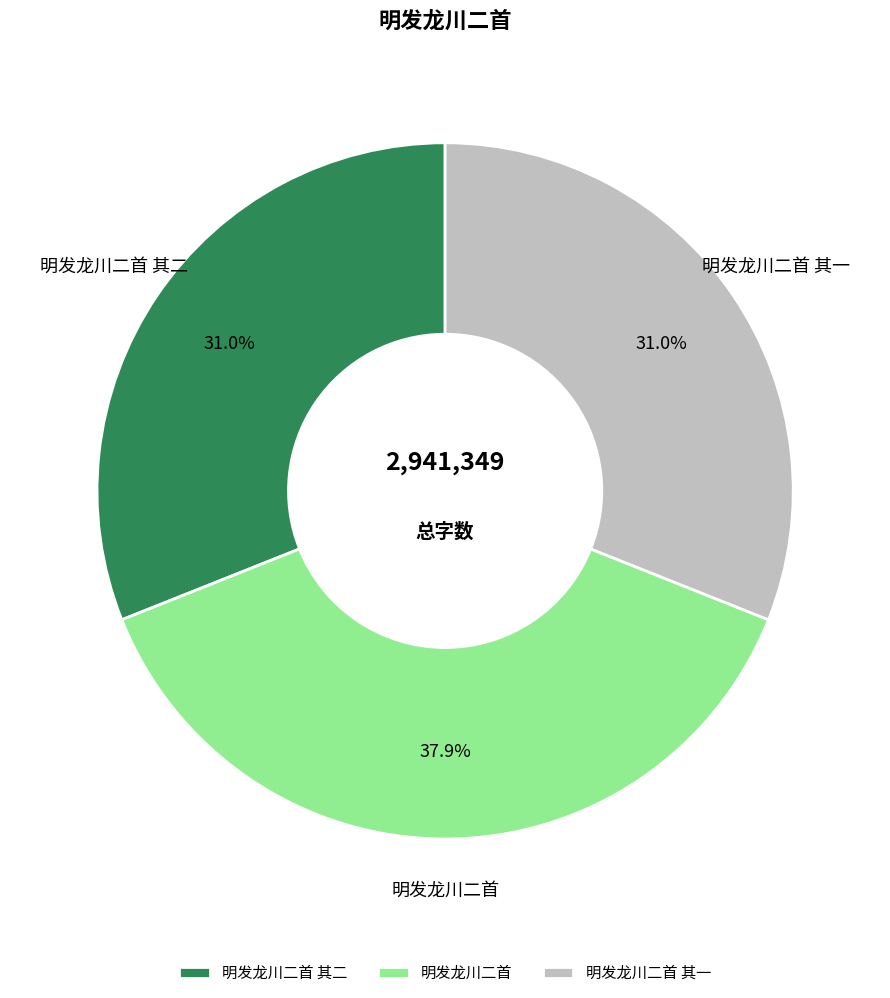

Is there a majority slice in this chart?

No